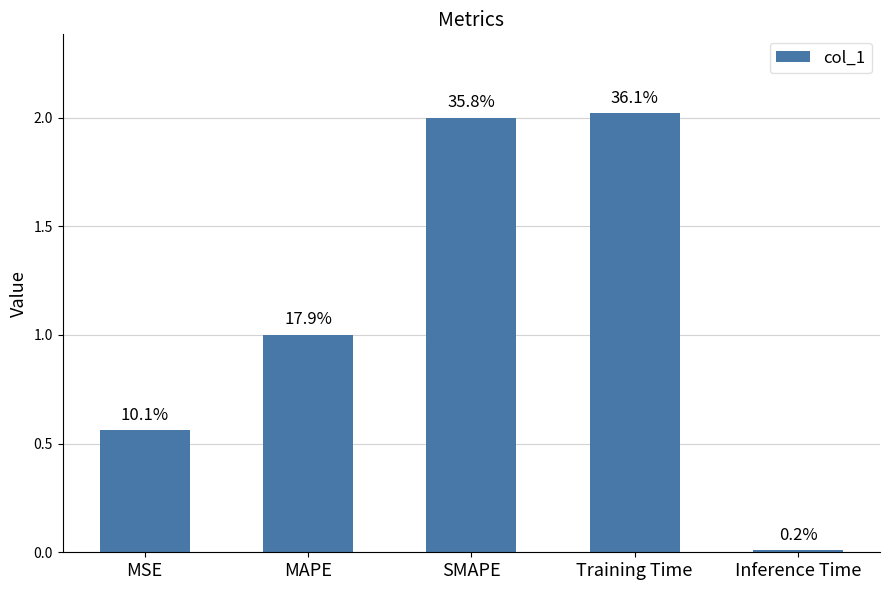

Reading left to right, list all the values displayed in this chart.

0.6	1.0	2.0	2.0	0.0